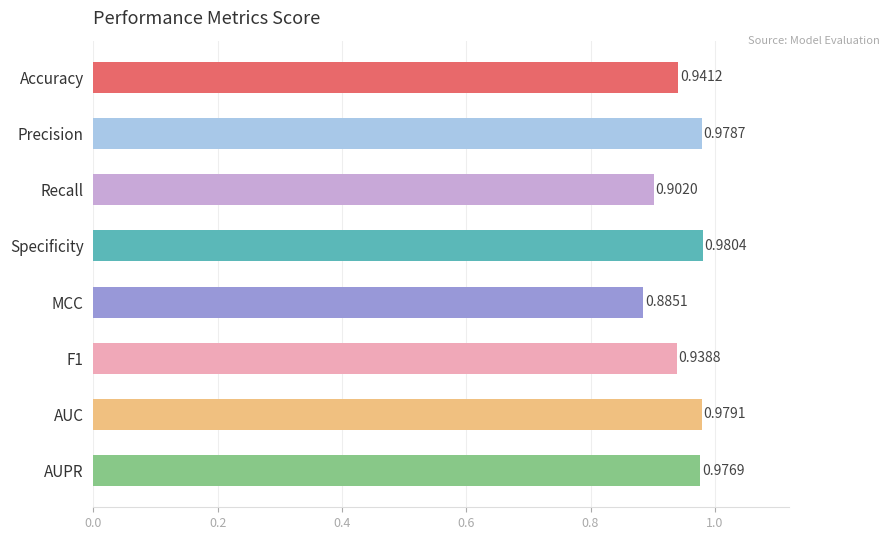

What is the sum of the values at Accuracy and F1?

1.9